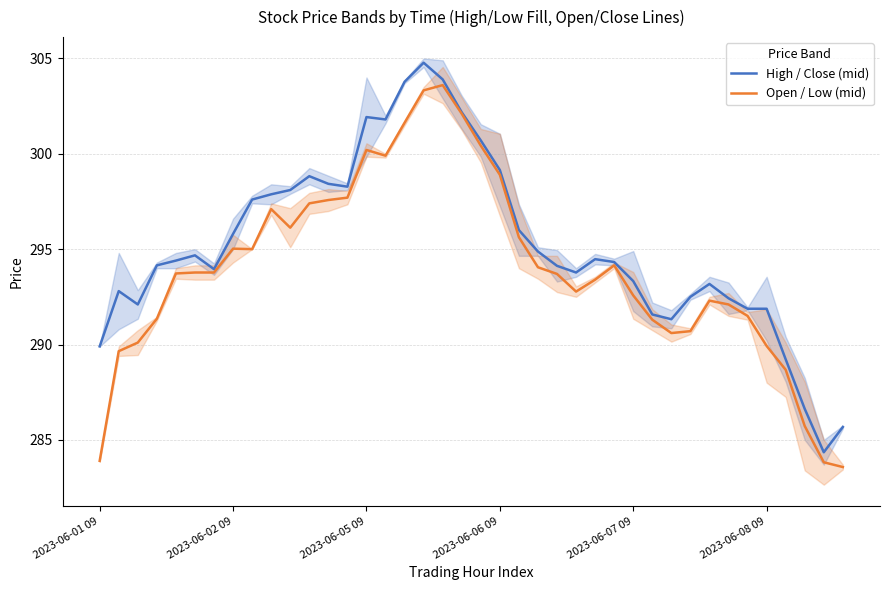

What is the label of the 27th point from the left?

26